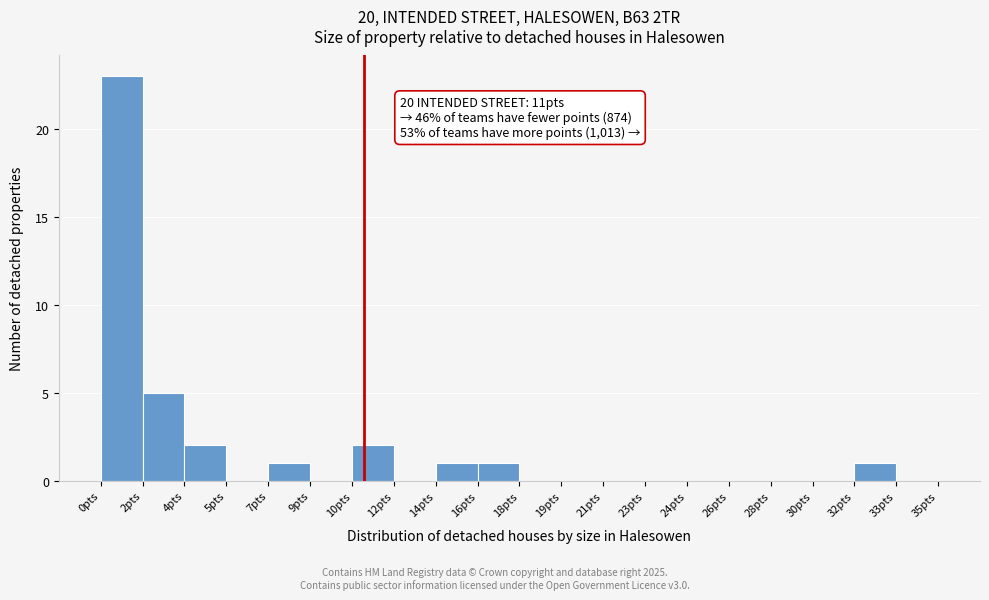

Reading right to left, extract all data points from this chart.

33pts=0	32pts=1	30pts=0	28pts=0	26pts=0	24pts=0	23pts=0	21pts=0	19pts=0	18pts=0	16pts=1	14pts=1	12pts=0	10pts=2	9pts=0	7pts=1	5pts=0	4pts=2	2pts=5	0pts=23